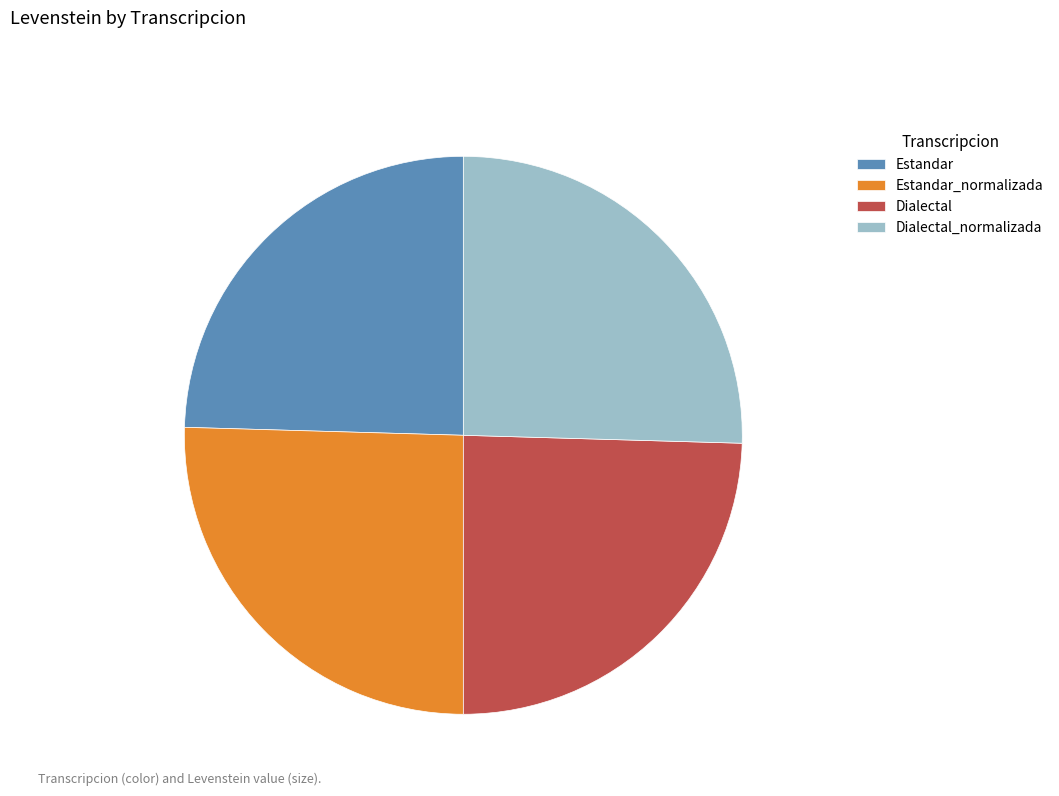

Is there any slice that represents more than half of the pie?

No